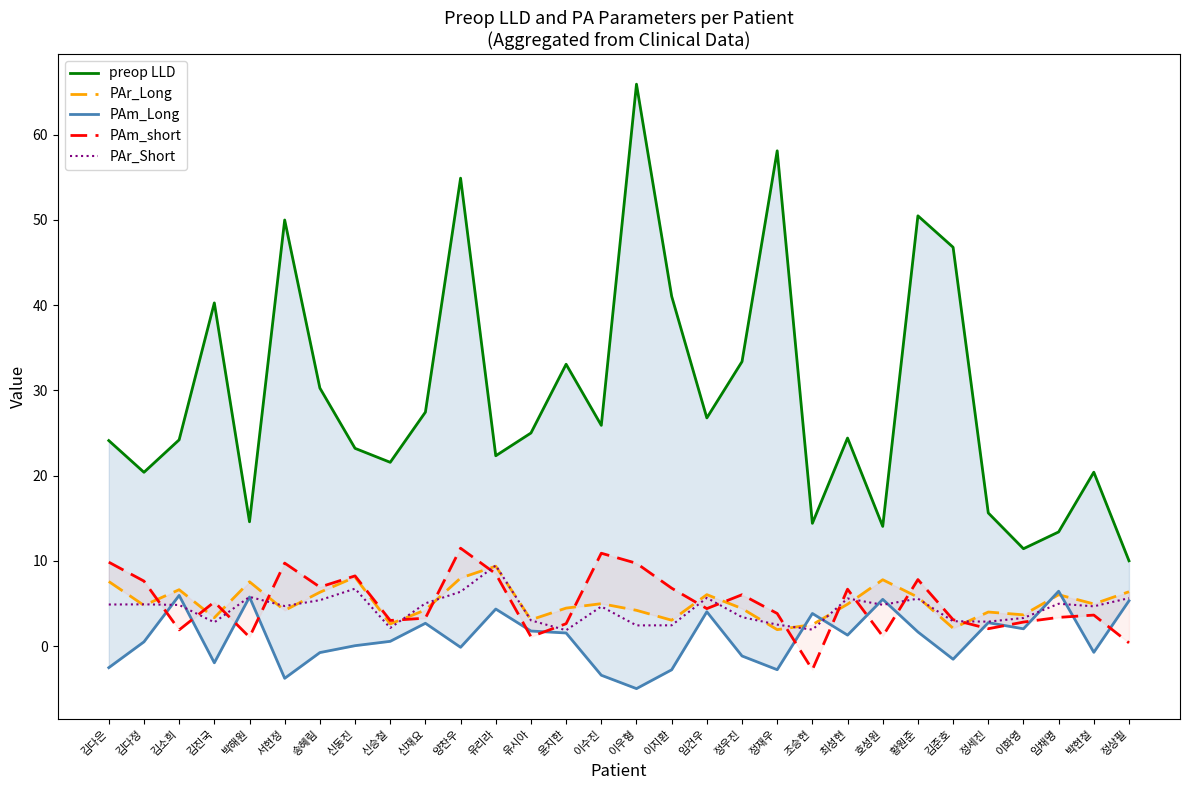

At which category does PAr_Long reach its first local valley?

김다정